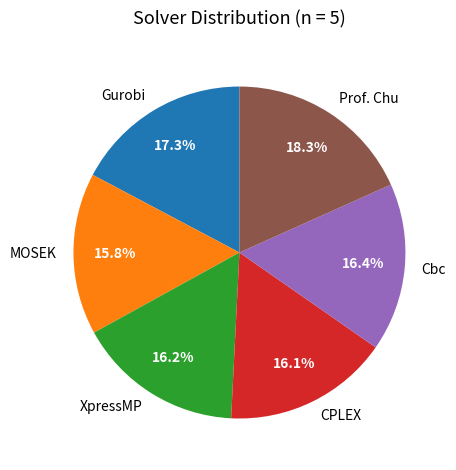

To the nearest percent, what percentage of the pie is XpressMP?

16%